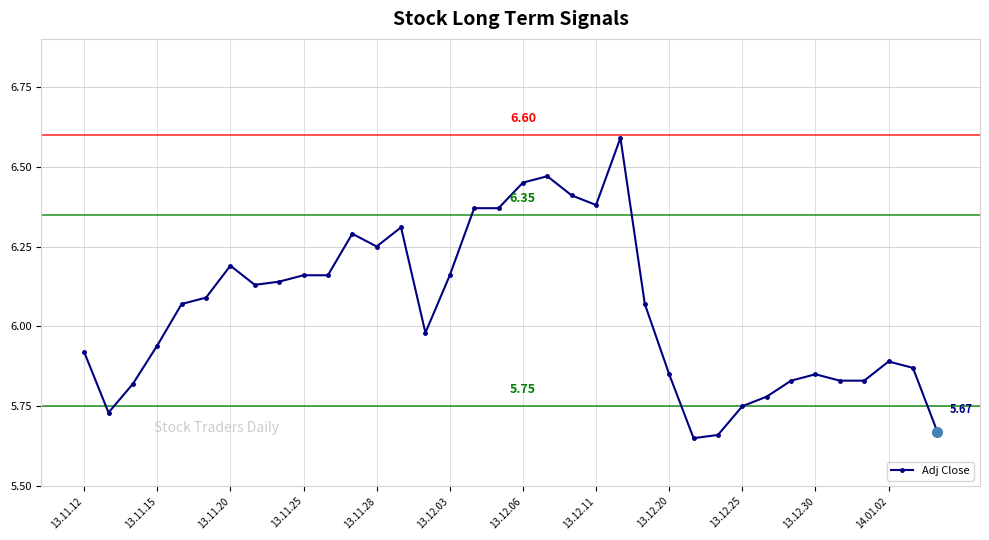

How many data points are less than 6?

17